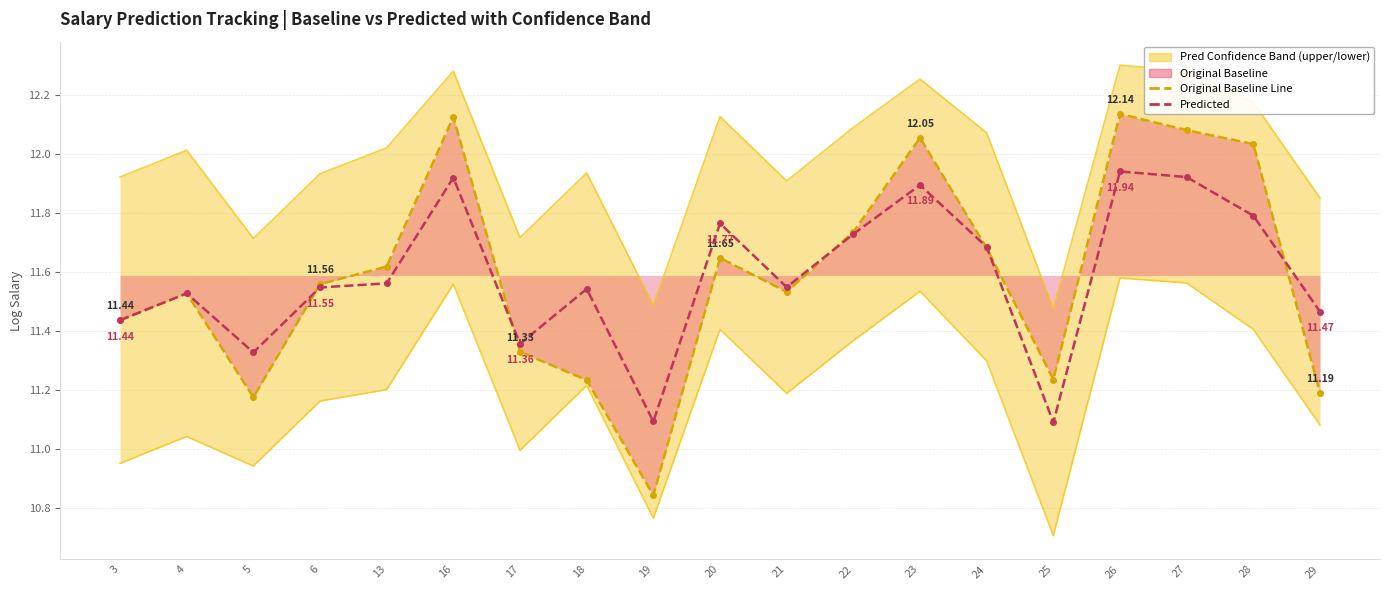

True or false: original_baseline_line and pred_upper intersect in this chart.

False